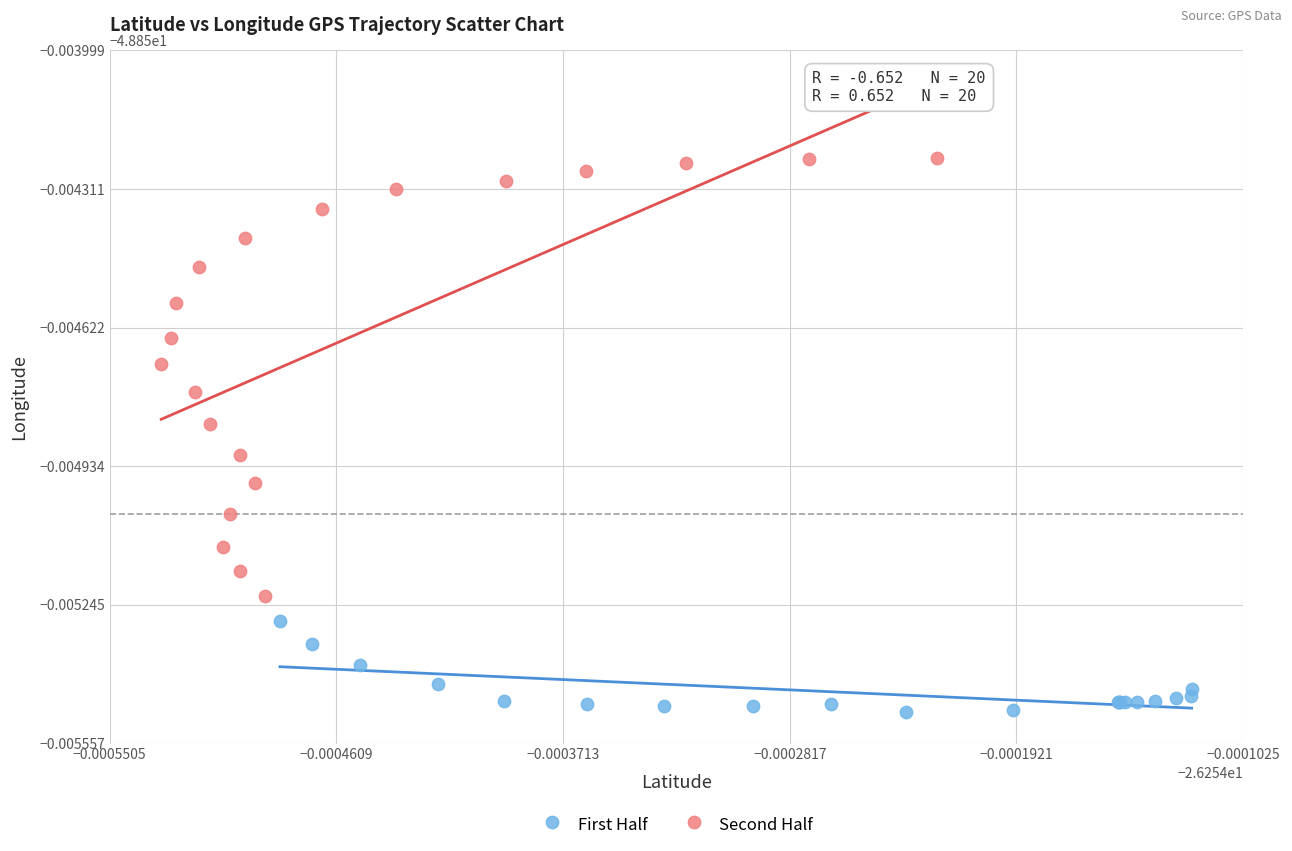

Which series contains the highest Y value?

Second Half